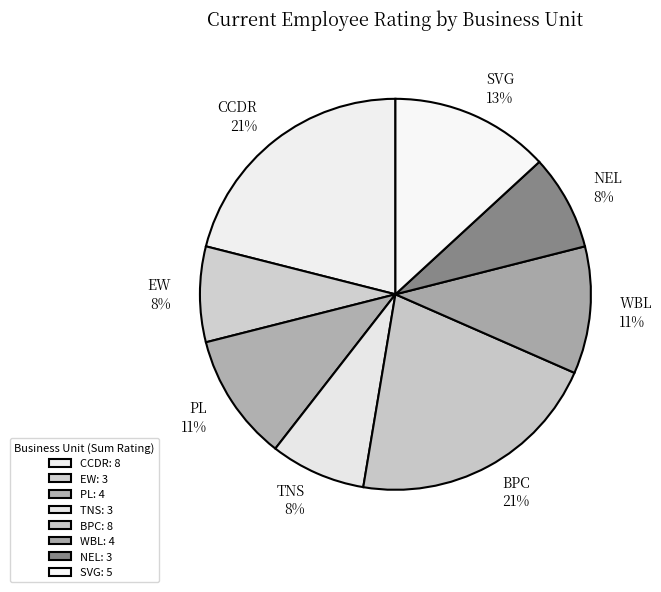

Does any single category account for the majority?

No